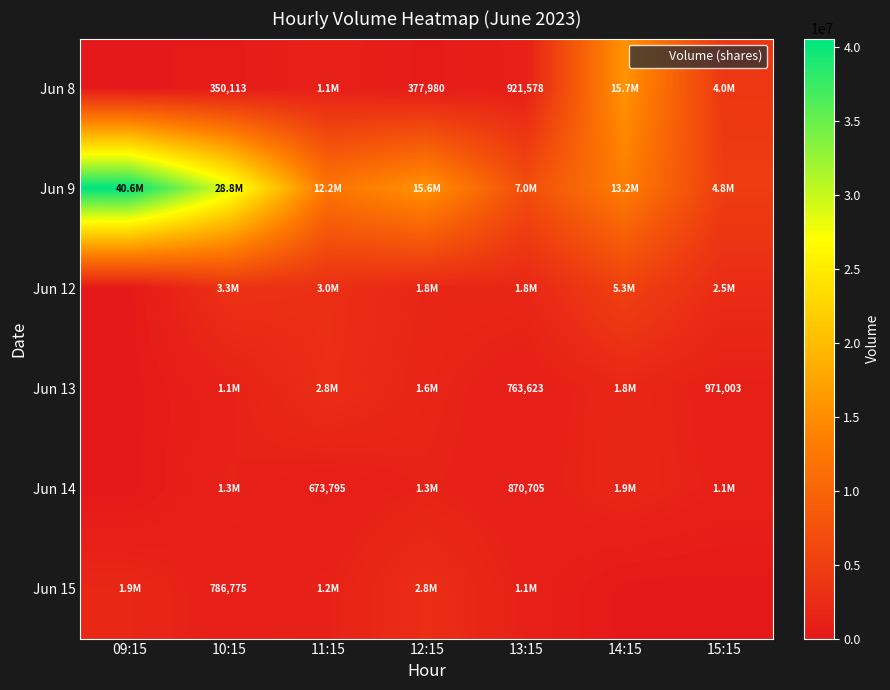

What is the sum of the Jun 15 values at 13:15 and 15:15?

1076288